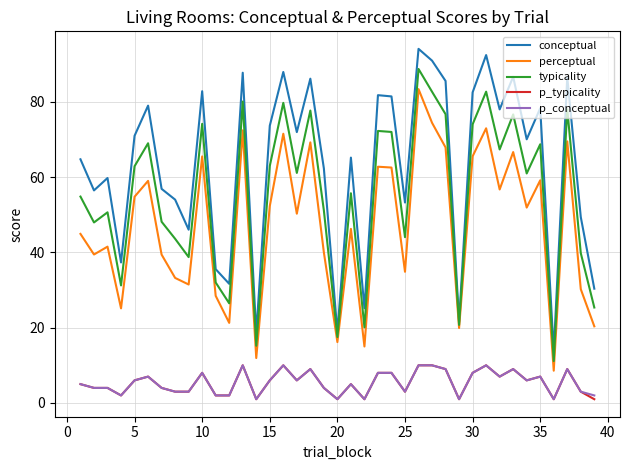

What is the highest value of the typicality series?

88.7